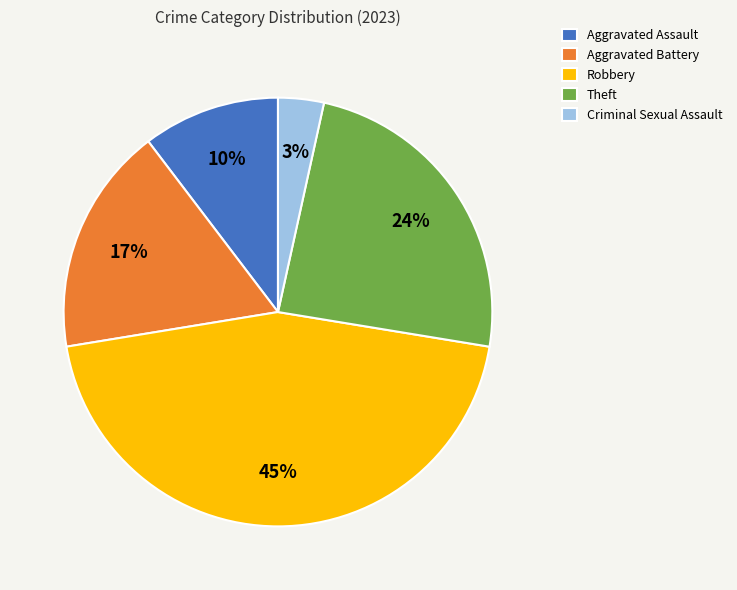

What is the smallest slice in the pie chart?

Criminal Sexual Assault